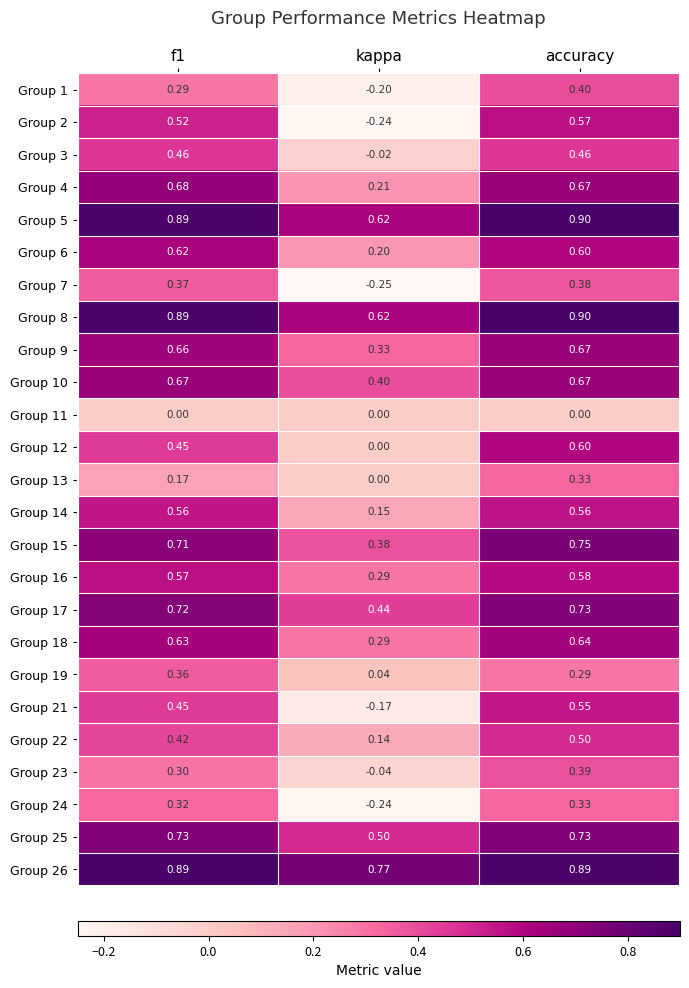

Which category has the highest value in the Group 1 series?

accuracy